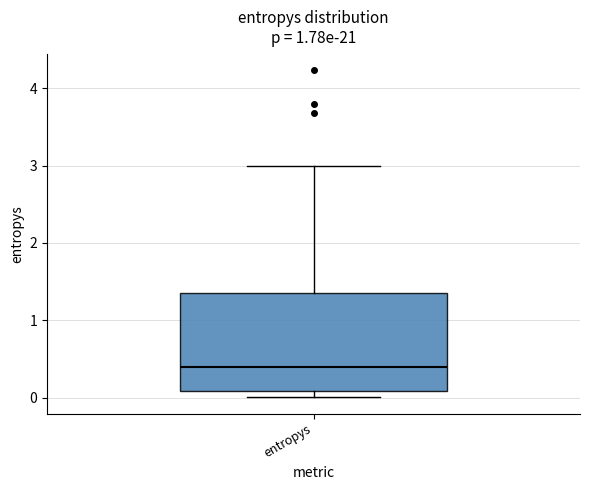

Transcribe this box plot: give where the median line is, the range the box spans, and where the two whiskers end, as read against the y-axis. The values are not printed on the chart, so give them approximately, as read against the axis.

median 0.4, box 0.1 to 1.3, whiskers 0.0 to 3.0